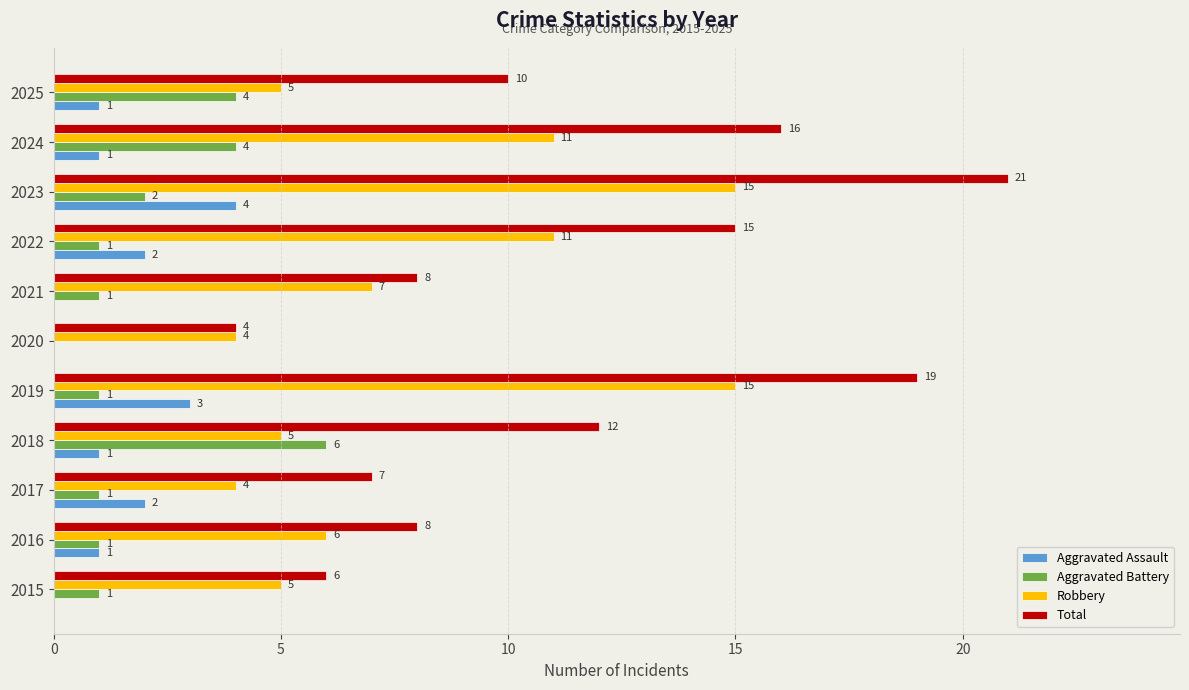

Is it true that Aggravated Assault equals 0 at 2021?

True